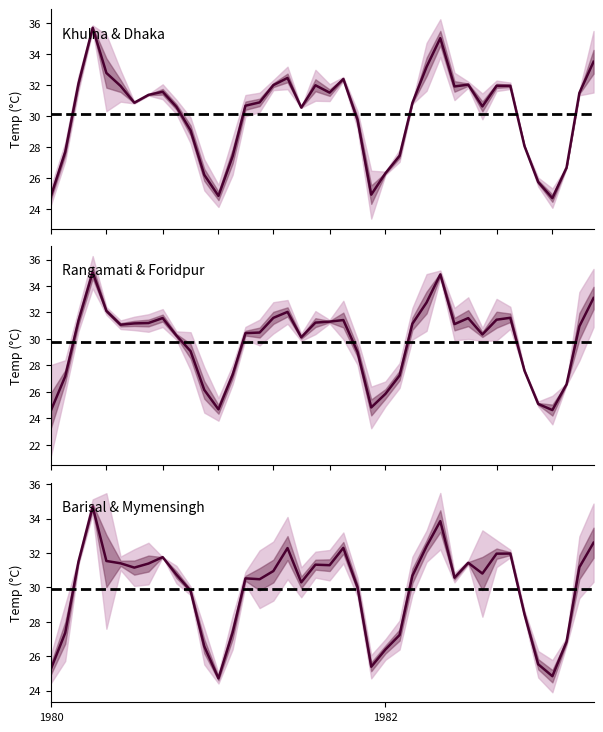

At how many categories does at least one series exceed 30?

27